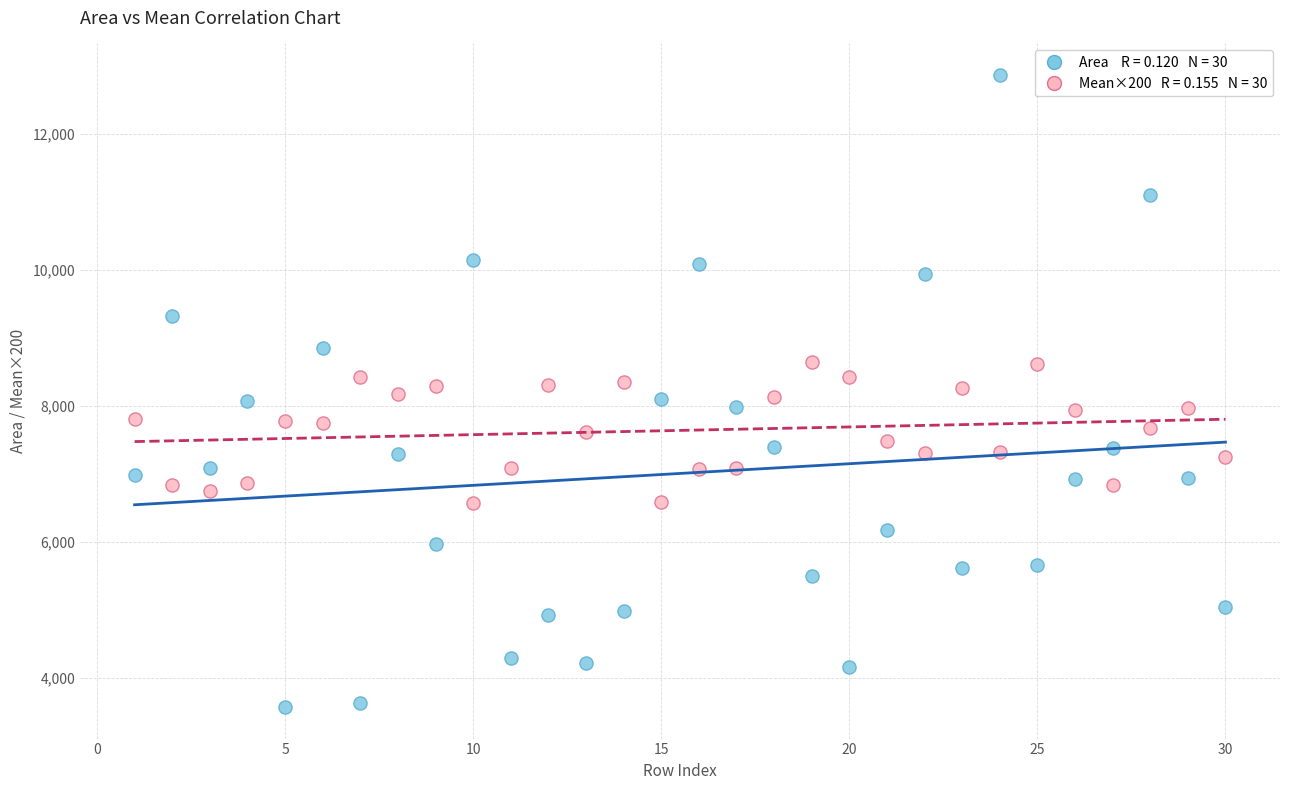

Across all data points, what is the range of X values (max minus min)?

29.0